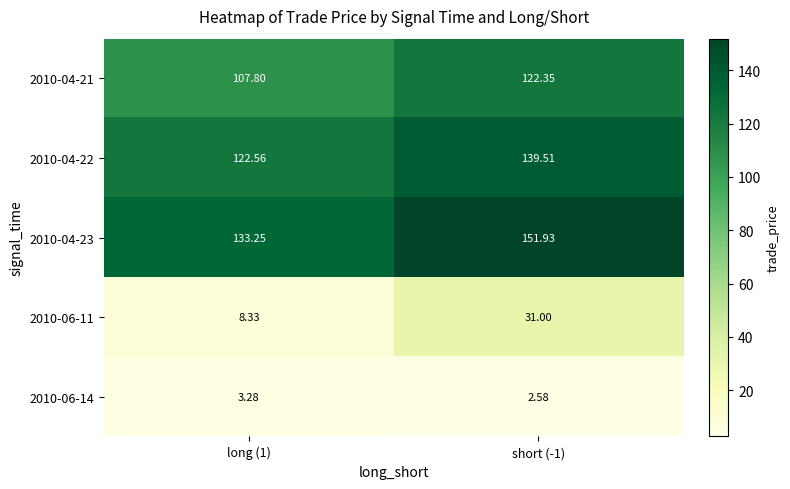

Is the value of 2010-06-14 at short (-1) greater than the value of 2010-04-23 at short (-1)?

No